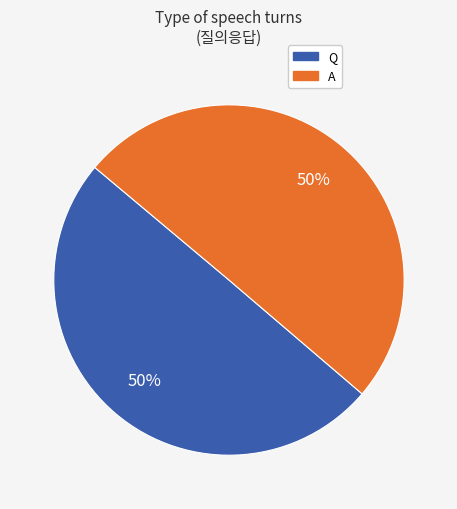

How many slices are in this pie chart?

2